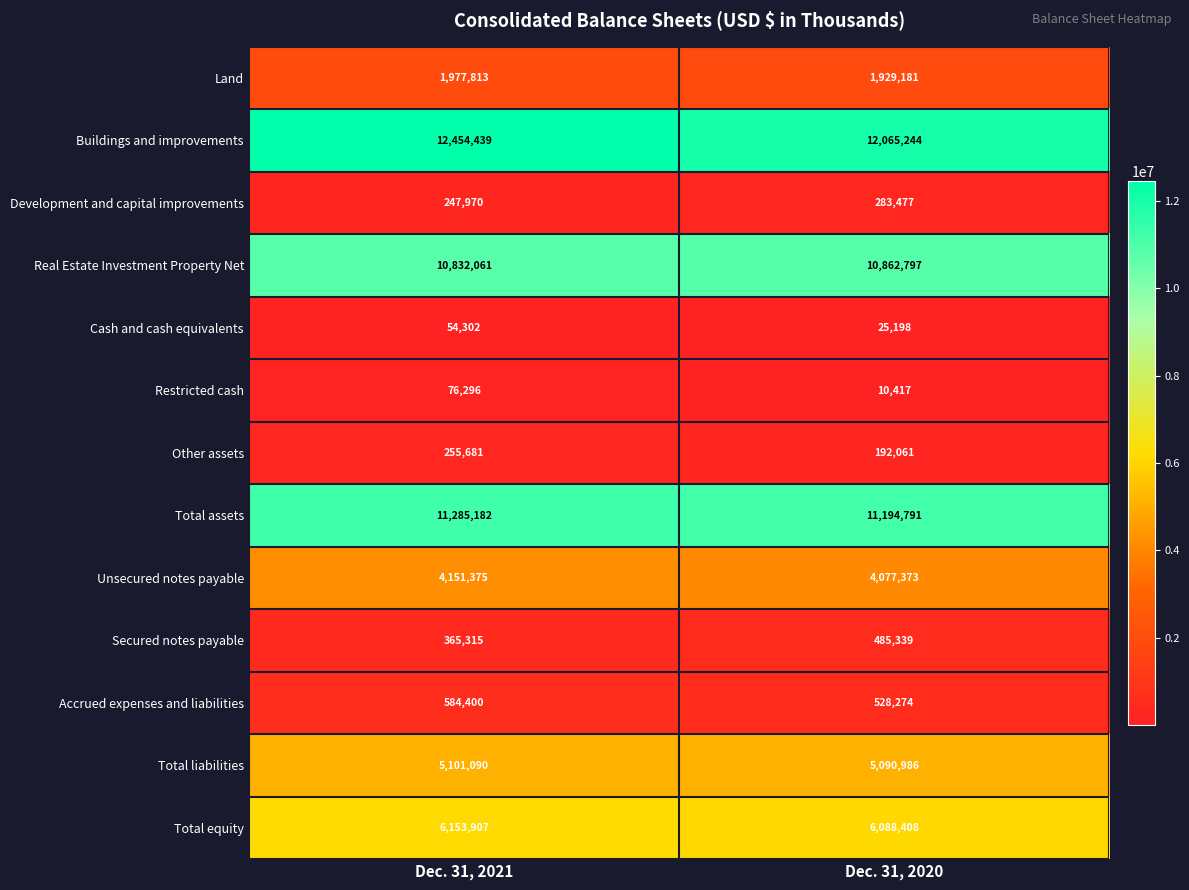

What is the sum of the Unsecured notes payable values at Dec. 31, 2021 and Dec. 31, 2020?

8228748